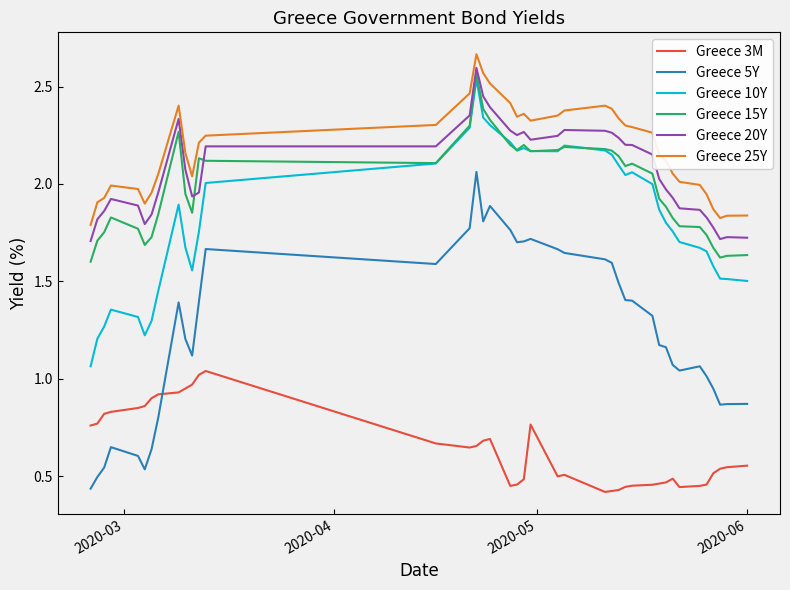

What are all the series names shown in the legend?

Greece 3M, Greece 5Y, Greece 10Y, Greece 15Y, Greece 20Y, Greece 25Y